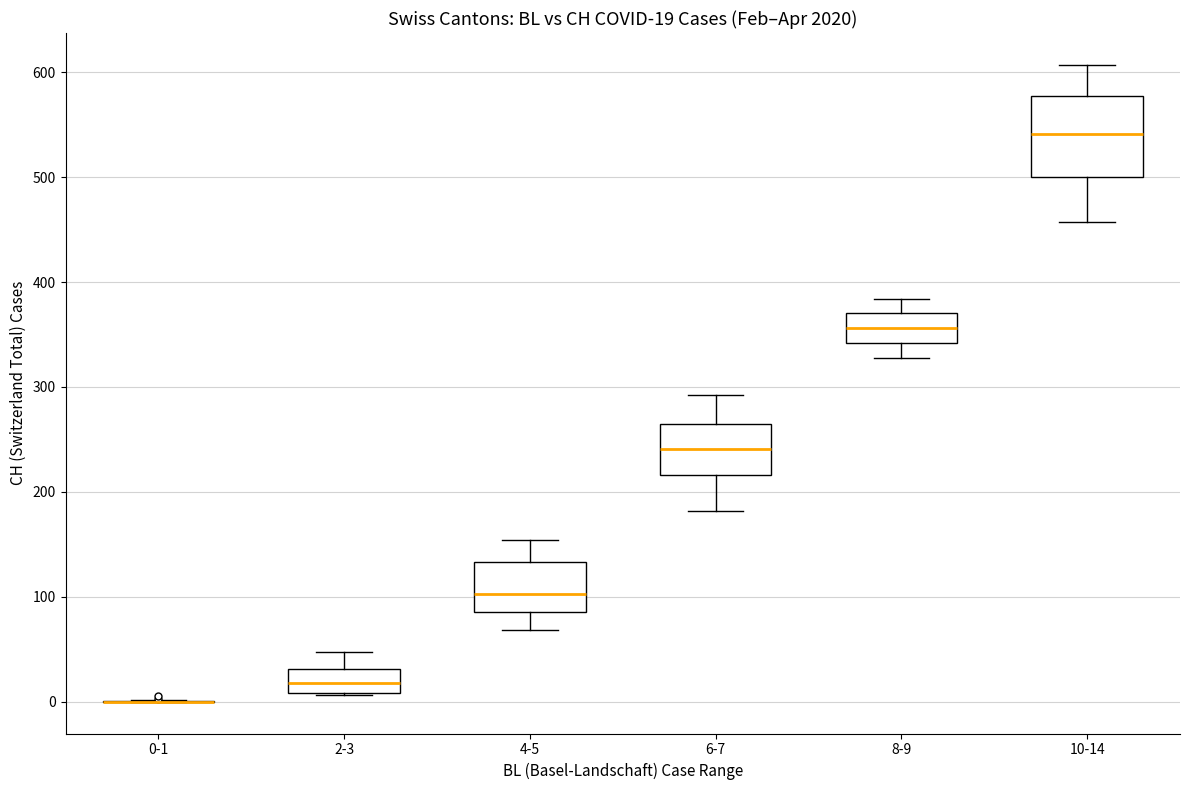

Which box is the tallest, from its lower edge to its upper edge?

10-14